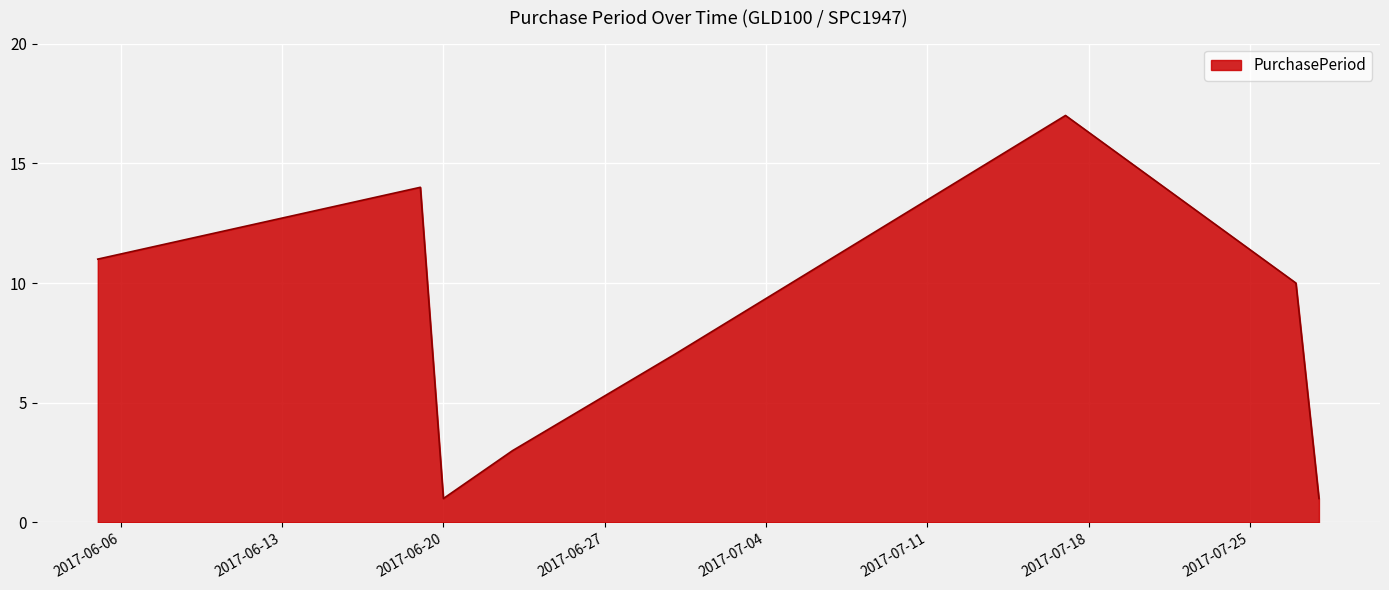

What is the greatest value displayed?

17